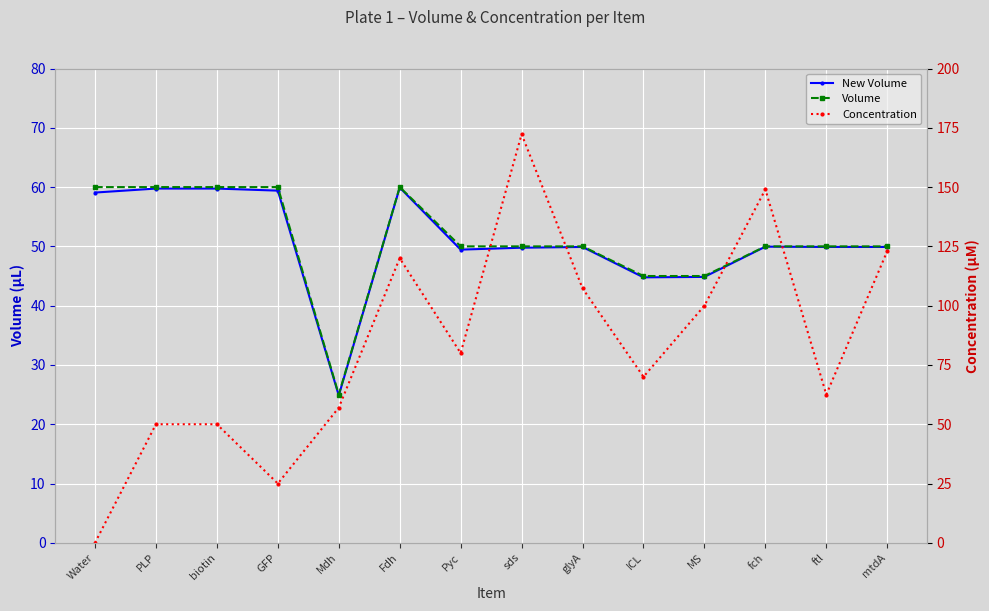

Which series changed the most between GFP and Mdh?

Volume